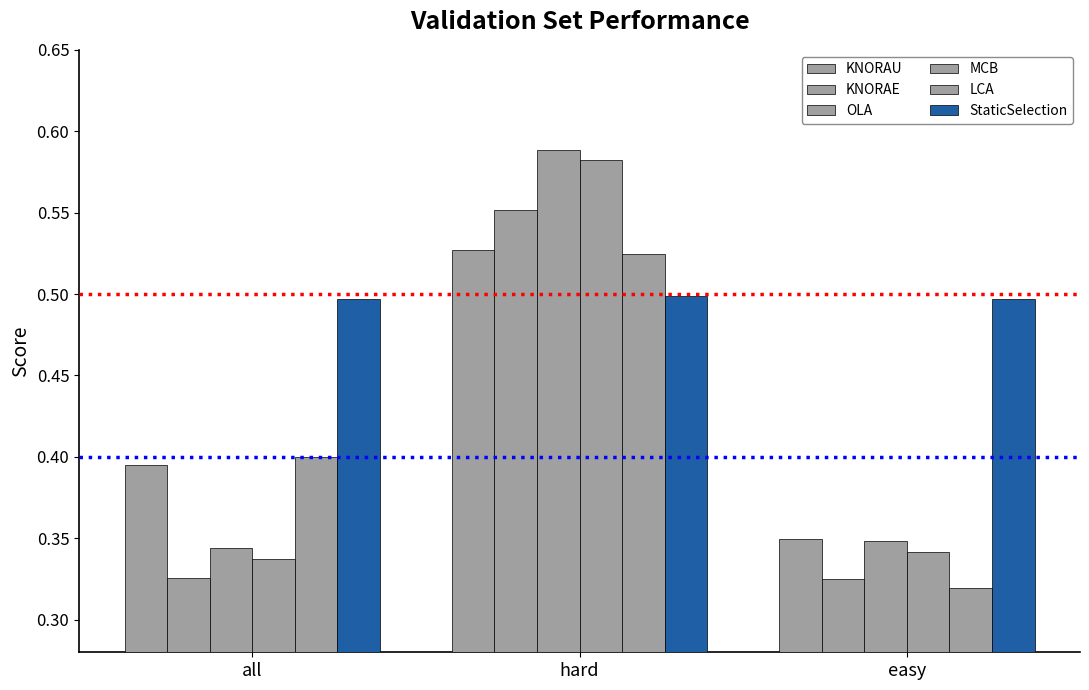

What is the label of the 3rd bar from the left?

easy